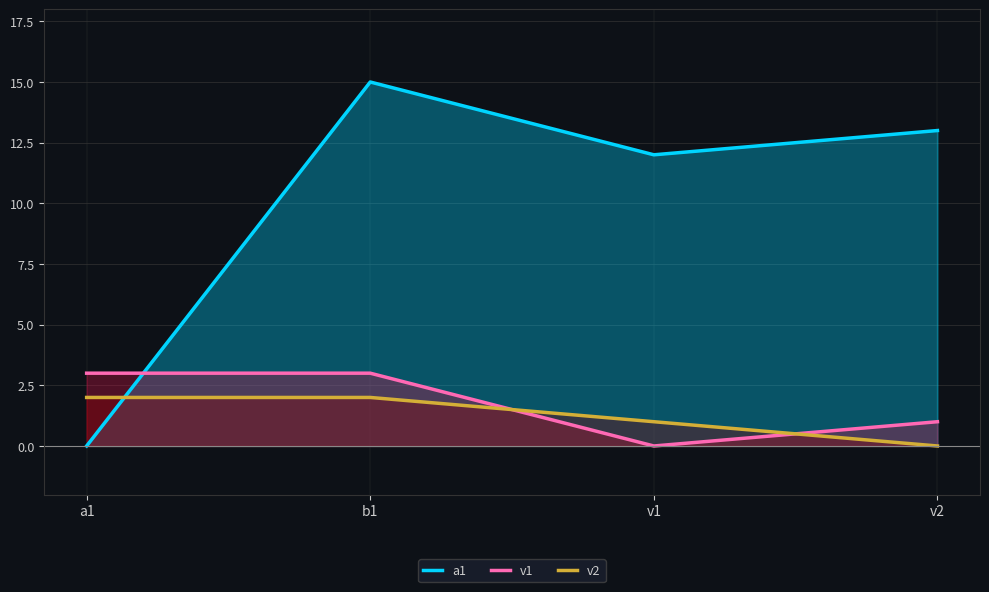

What is the maximum value shown in the chart?

15